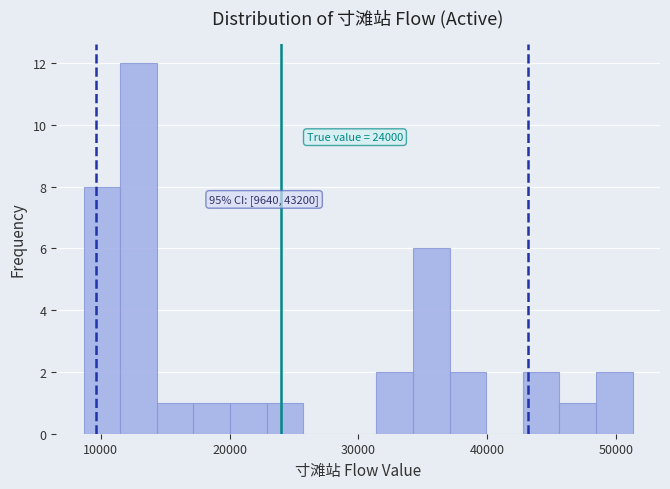

Read against the x-axis, roughly where is the centre of the tallest bar?

13000